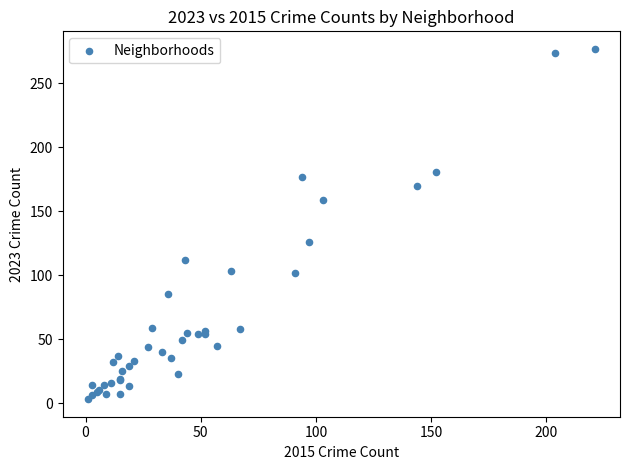

What Y value in the scatter plot is closest to 140?

126